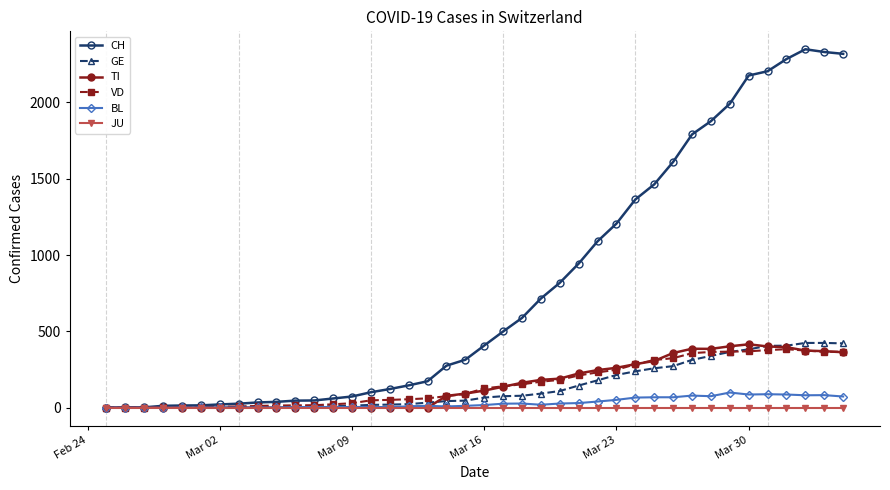

True or false: CH has more than 0 points higher than both neighbors.

True